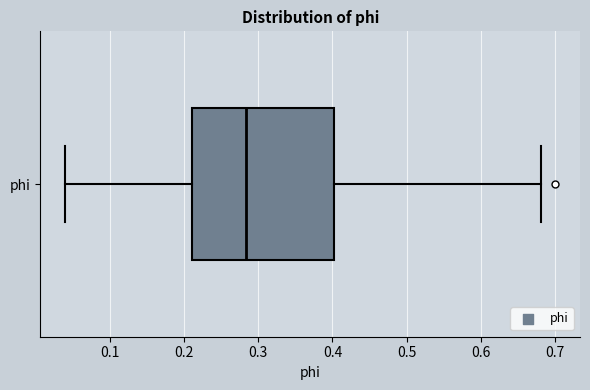

Transcribe this box plot: give where the median line is, the range the box spans, and where the two whiskers end, as read against the x-axis. The values are not printed on the chart, so give them approximately, as read against the axis.

median 0.28, box 0.21 to 0.40, whiskers 0.04 to 0.68